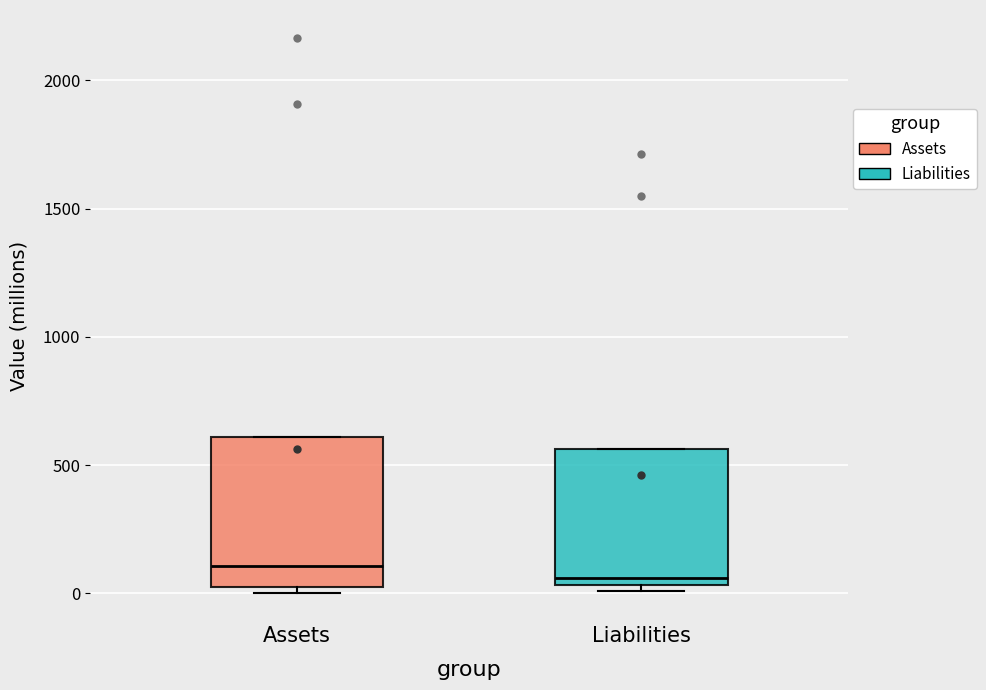

Comparing the boxes themselves (not the whiskers), which one is the tallest?

Assets